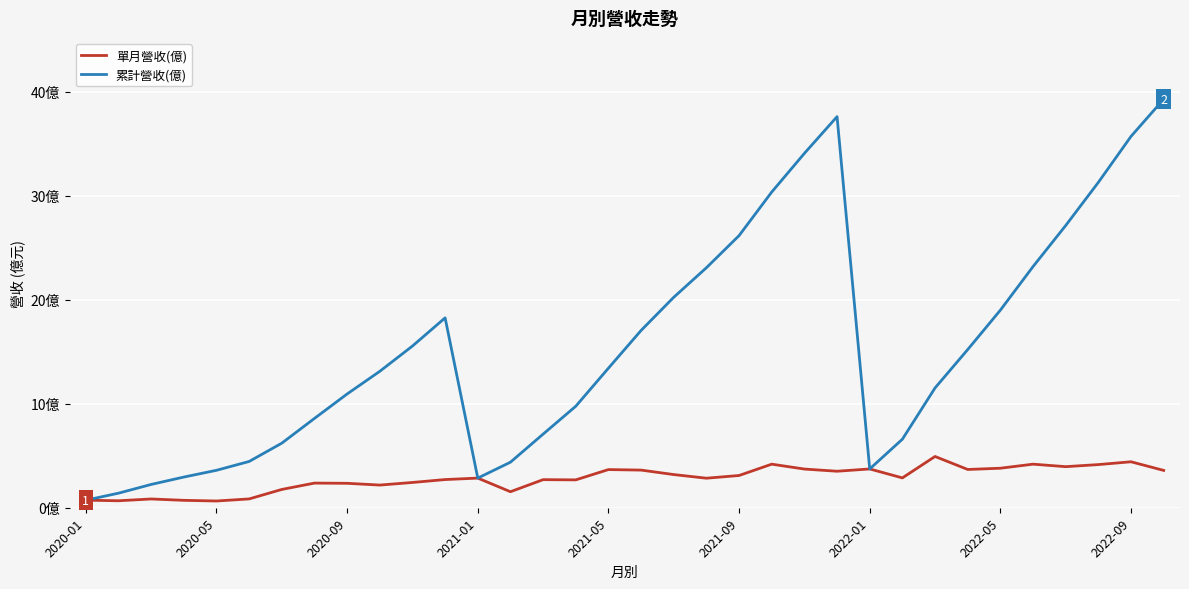

What are all the series names shown in the legend?

單月營收(億), 累計營收(億)